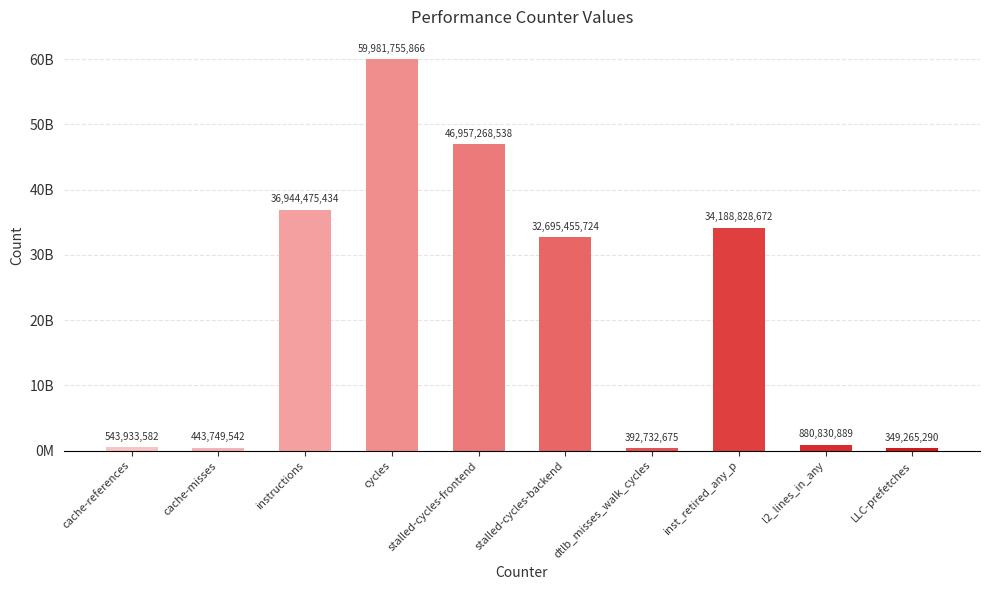

What is the greatest value displayed?

59981755866